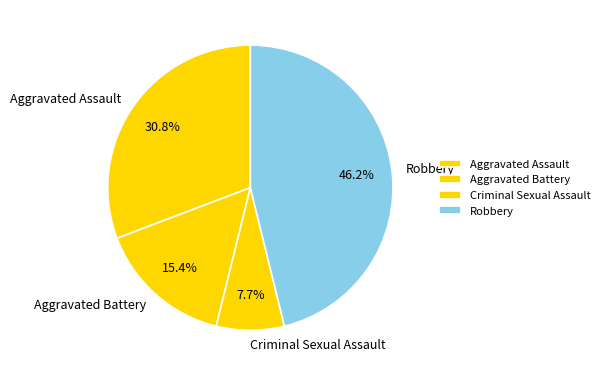

Is the sum of Aggravated Battery and Aggravated Assault greater than half?

No